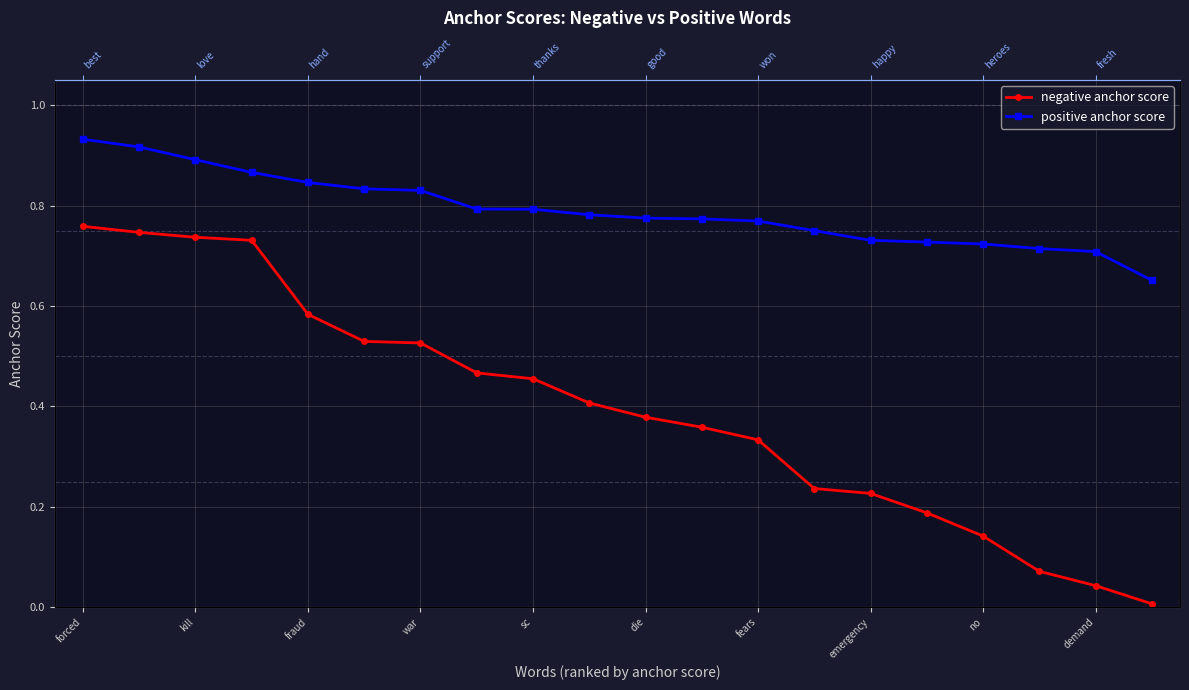

At which category does the chart reach its peak across all series?

forced